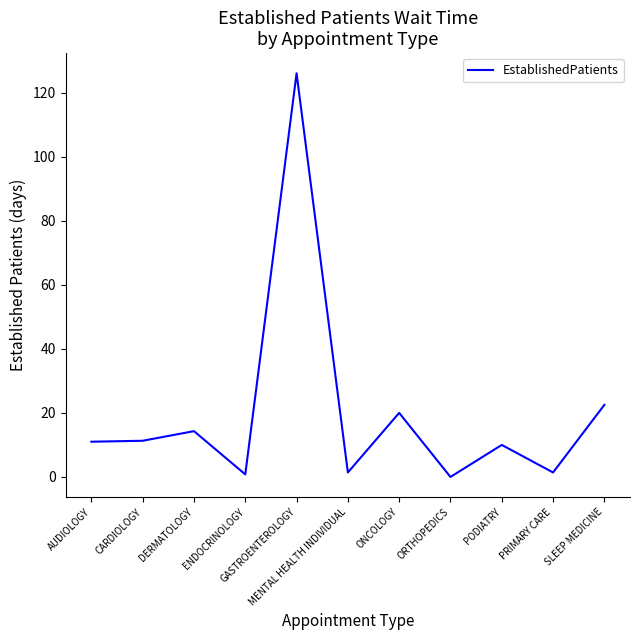

What is the greatest value displayed?

126.0